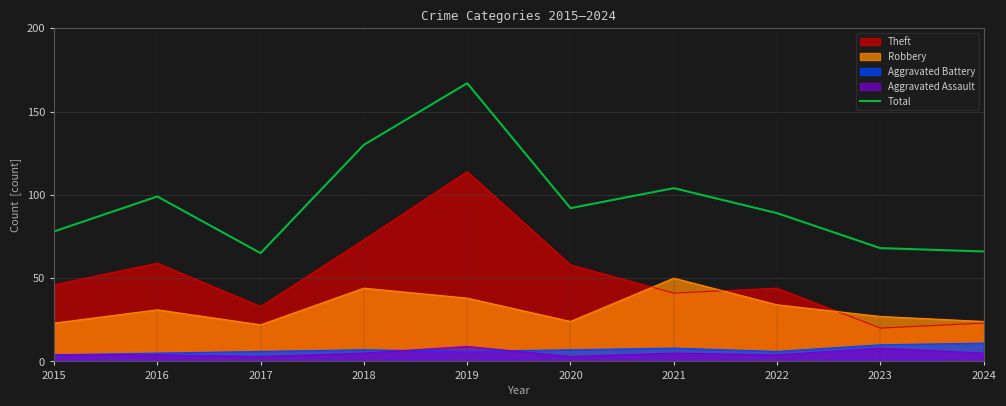

Is it true that the value at 2024 is 66?

True